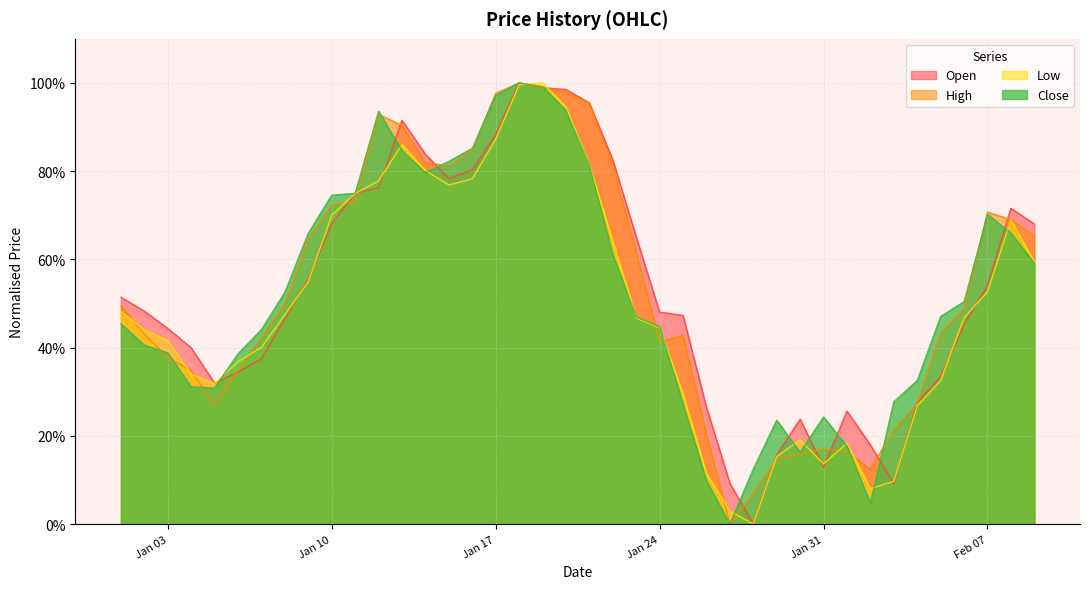

Reading right to left, list all the values displayed in this chart.

Open: 0.7	0.7	0.5	0.5	0.3	0.3	0.1	0.2	0.3	0.1	0.2	0.2	0.0	0.1	0.3	0.5	0.5	0.7	0.8	1.0	1.0	1.0	1.0	0.9	0.8	0.8	0.8	0.9	0.8	0.8	0.7	0.6	0.5	0.4	0.3	0.3	0.4	0.4	0.5	0.5
High: 0.7	0.7	0.7	0.5	0.4	0.3	0.2	0.1	0.2	0.2	0.2	0.1	0.1	0.0	0.2	0.4	0.4	0.6	0.8	1.0	1.0	1.0	1.0	1.0	0.8	0.8	0.8	0.9	0.9	0.7	0.7	0.6	0.5	0.4	0.3	0.3	0.3	0.4	0.4	0.5
Low: 0.6	0.7	0.5	0.5	0.3	0.3	0.1	0.1	0.2	0.1	0.2	0.2	0.0	0.0	0.1	0.3	0.4	0.5	0.6	0.8	0.9	1.0	1.0	0.9	0.8	0.8	0.8	0.9	0.8	0.7	0.7	0.5	0.5	0.4	0.4	0.3	0.3	0.4	0.4	0.5
Close: 0.6	0.7	0.7	0.5	0.5	0.3	0.3	0.0	0.2	0.2	0.2	0.2	0.1	0.0	0.1	0.3	0.4	0.5	0.6	0.8	0.9	1.0	1.0	1.0	0.9	0.8	0.8	0.8	0.9	0.7	0.7	0.7	0.5	0.4	0.4	0.3	0.3	0.4	0.4	0.5